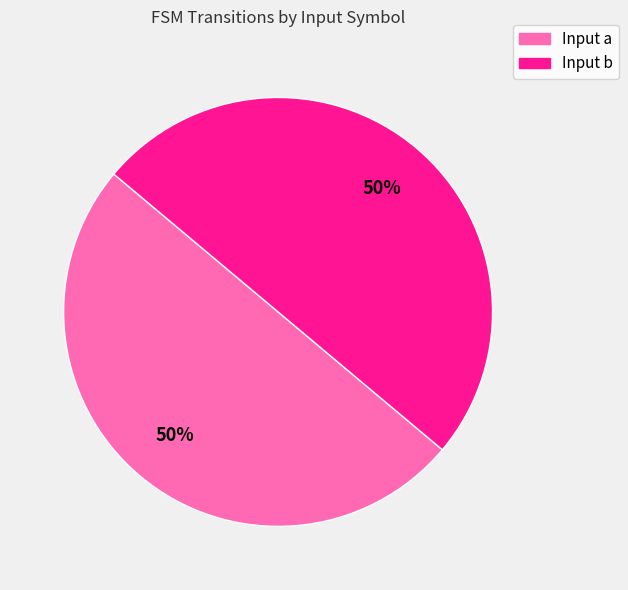

Is the sum of Input b and Input a greater than half?

Yes